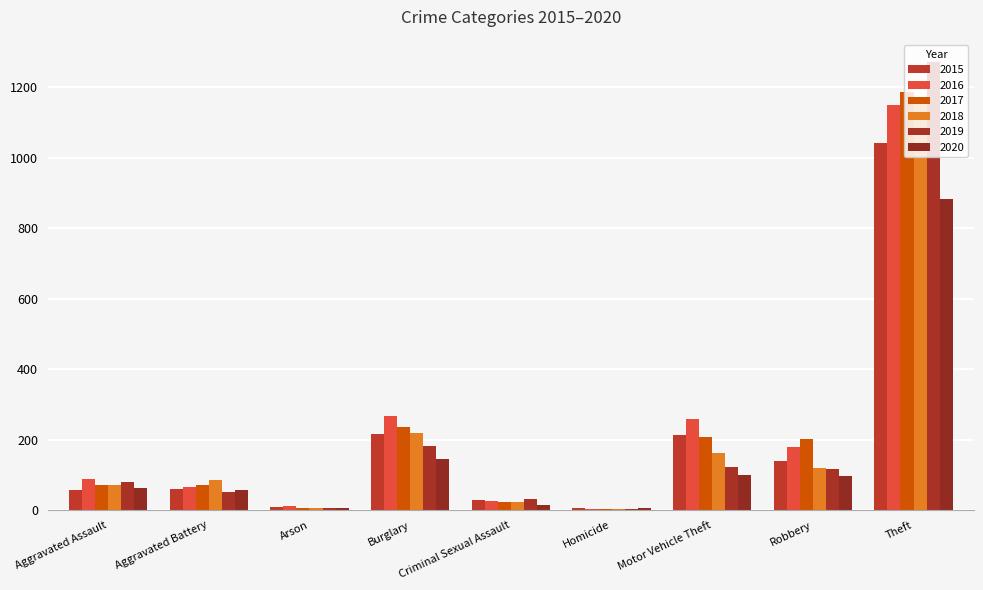

How many groups of bars are there?

9